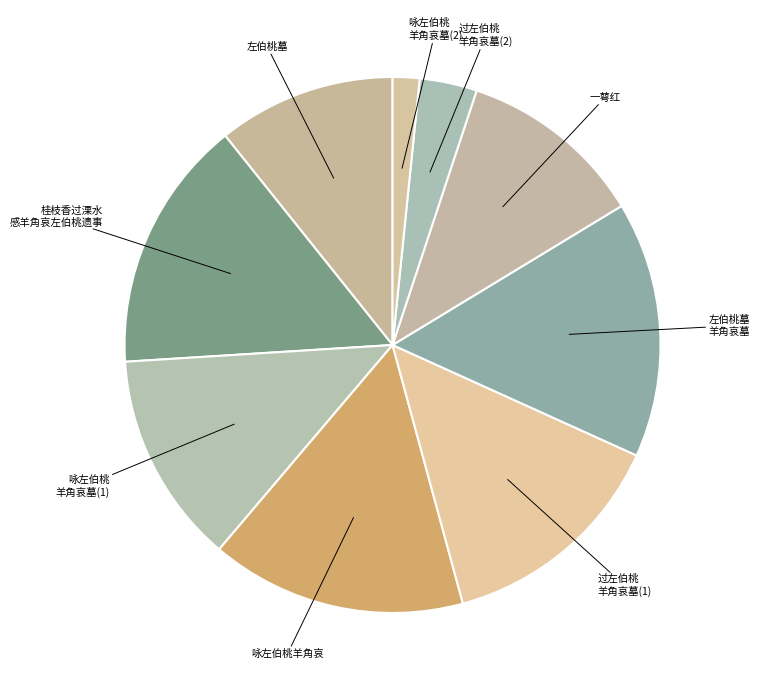

Which slice is the smallest?

咏左伯桃羊角哀墓